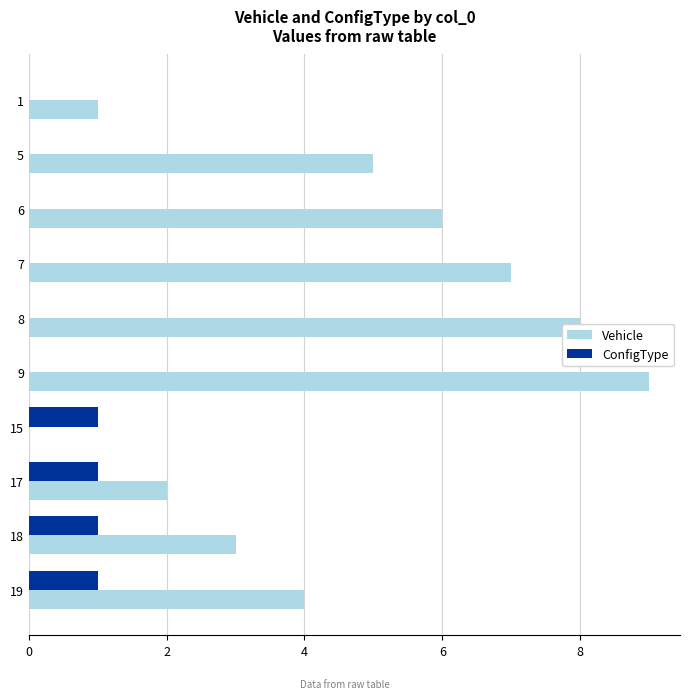

The ConfigType series shows 1 at 17. True or false?

True